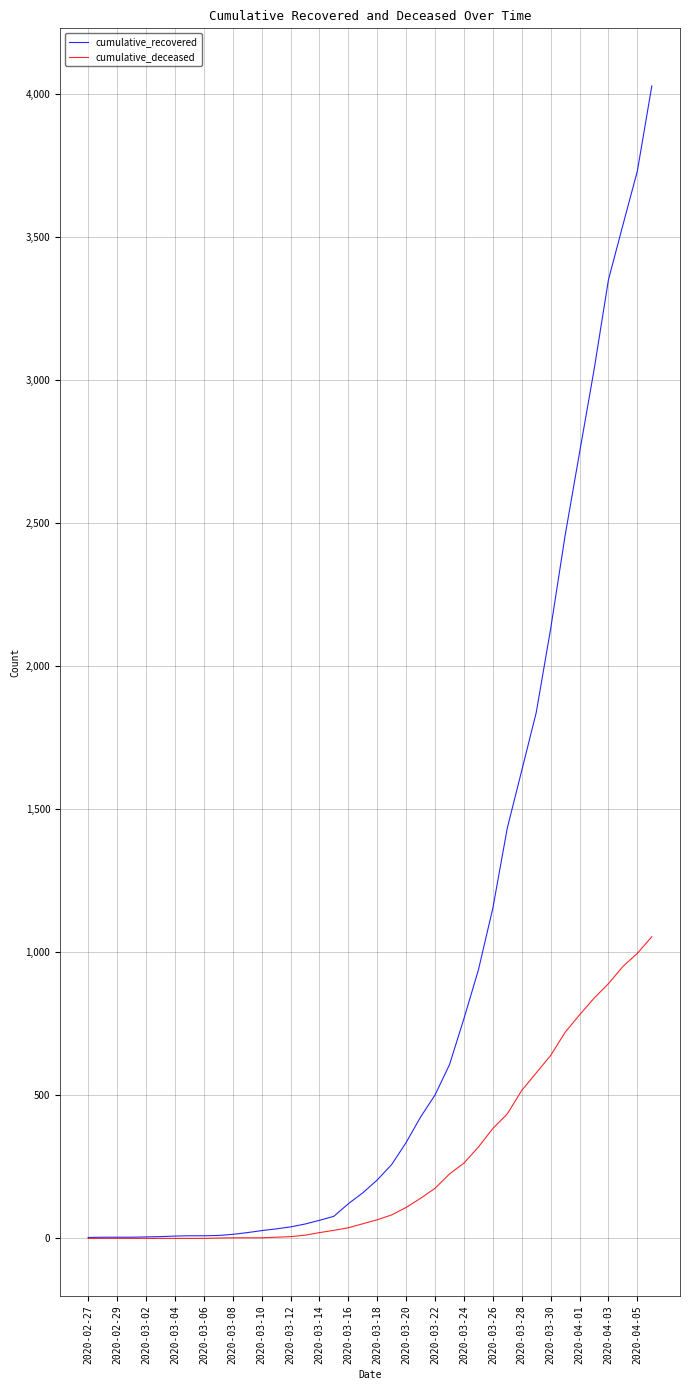

Rank the series by their maximum value, from highest to lowest.

cumulative_recovered, cumulative_deceased